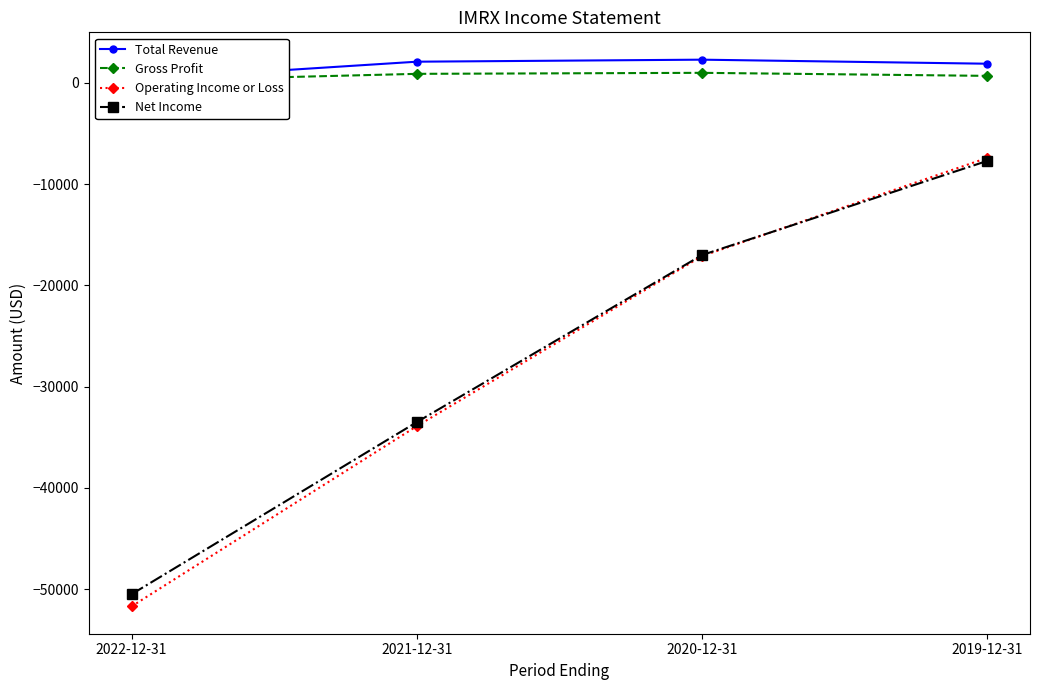

Reading left to right, what are all the values shown in this chart?

Total Revenue: 300	2100	2300	1900
Gross Profit: 200	900	1000	700
Operating Income or Loss: -51700	-33900	-17100	-7400
Net Income: -50500	-33500	-17000	-7700